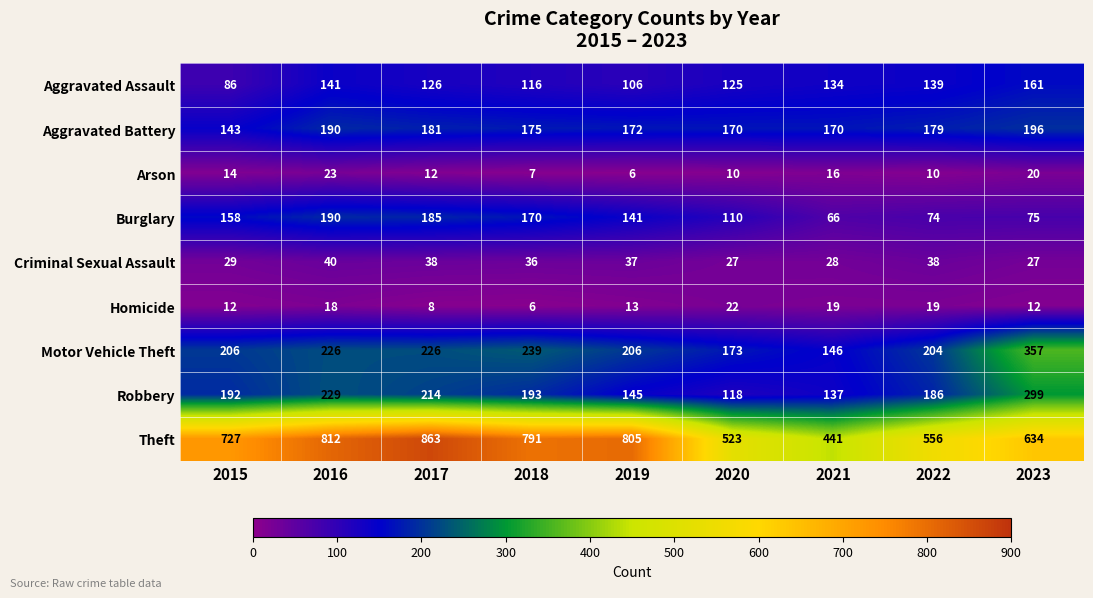

Rank the series by their maximum value, from lowest to highest.

Homicide, Arson, Criminal Sexual Assault, Aggravated Assault, Burglary, Aggravated Battery, Robbery, Motor Vehicle Theft, Theft